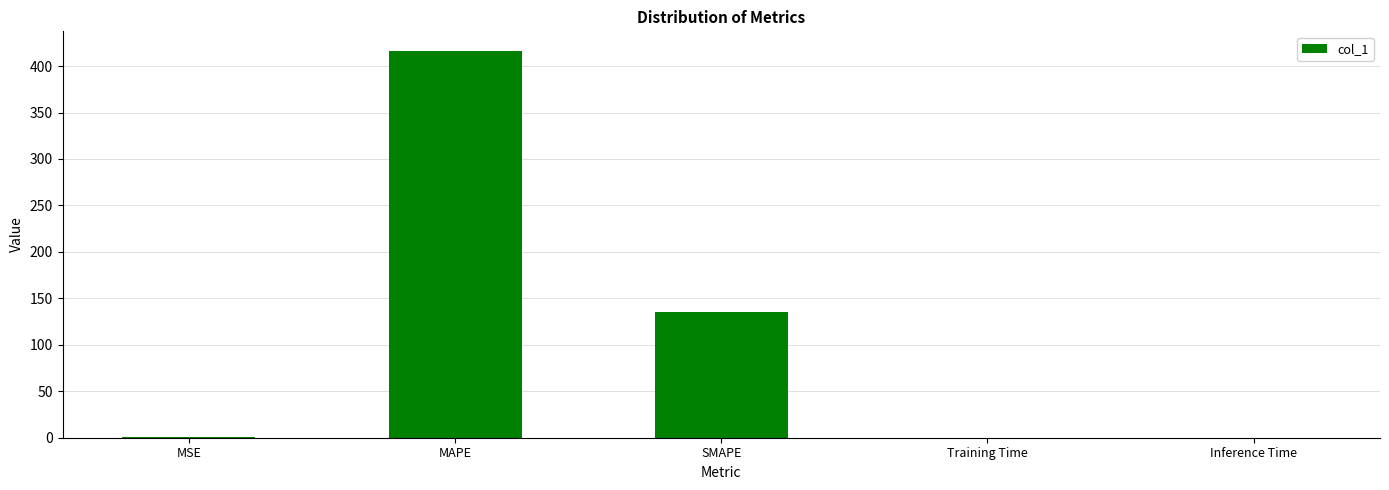

What is the difference between the values at MSE and Inference Time?

0.3